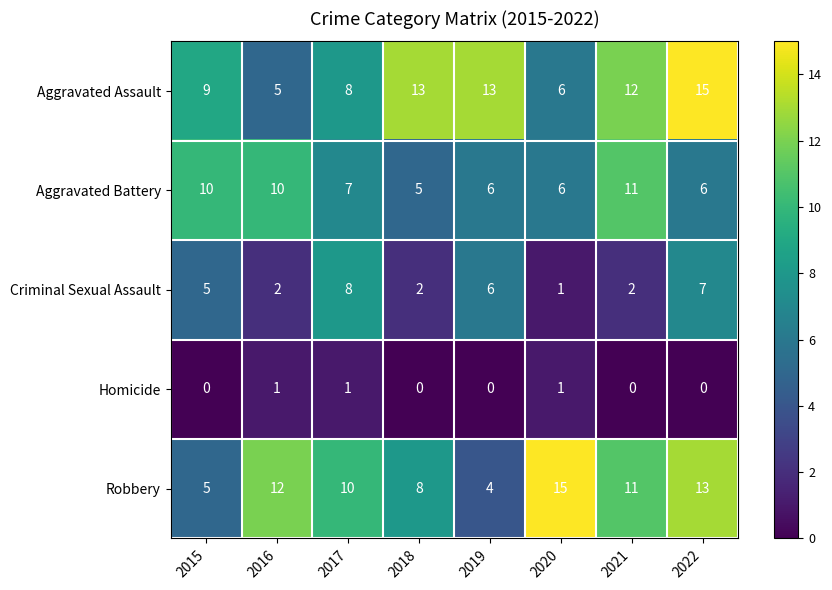

Between 2016 and 2021, which series saw the biggest shift?

Aggravated Assault